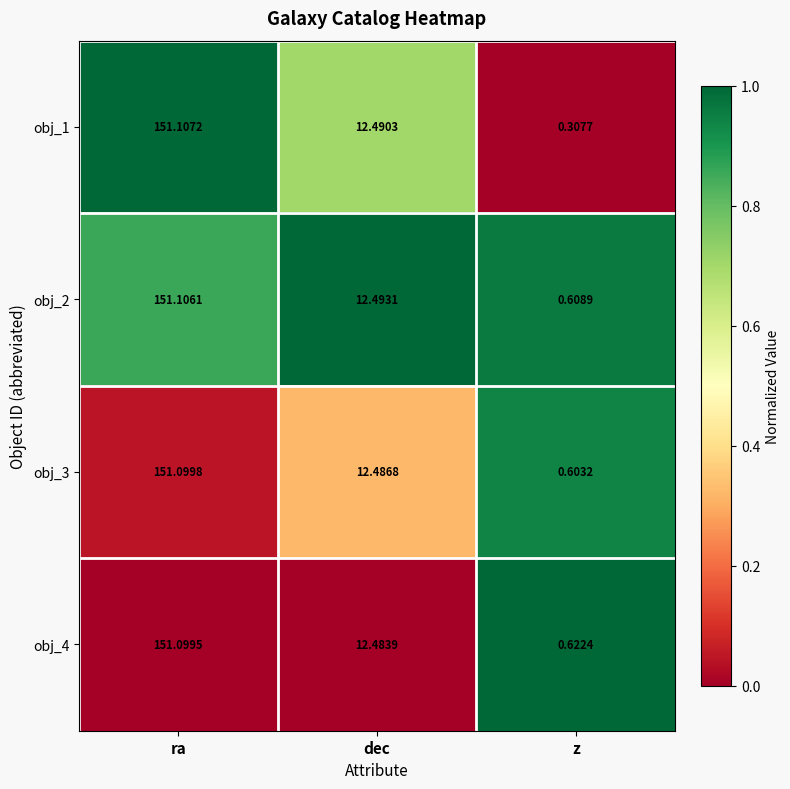

At z, list the series in order from largest to smallest.

obj_4, obj_2, obj_3, obj_1